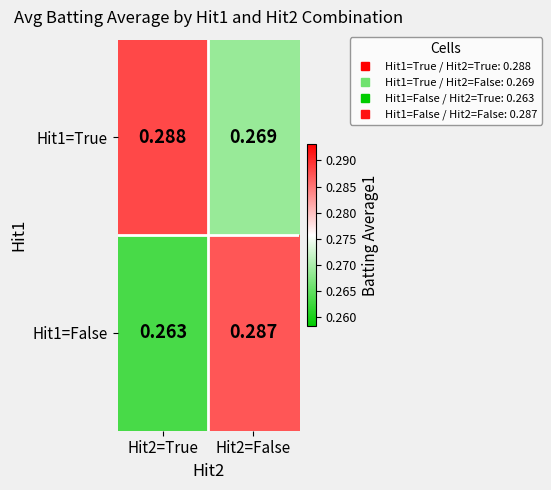

Is the value of Hit1=False at Hit2=False greater than the value of Hit1=True at Hit2=False?

Yes